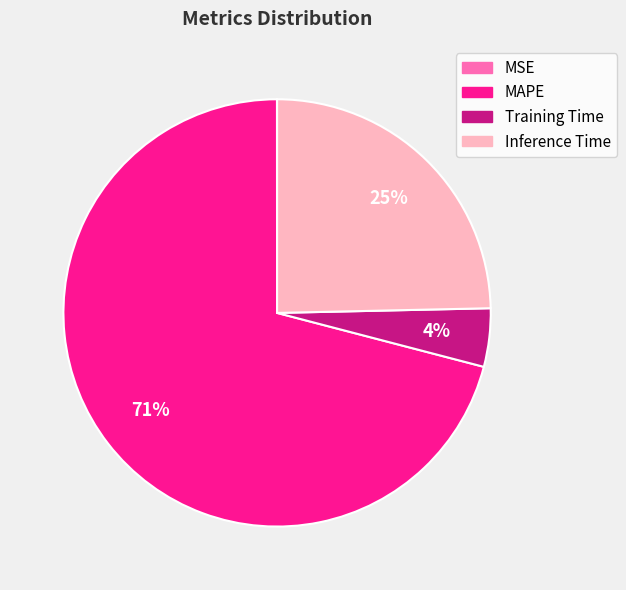

Between MAPE and Inference Time, which is larger?

MAPE